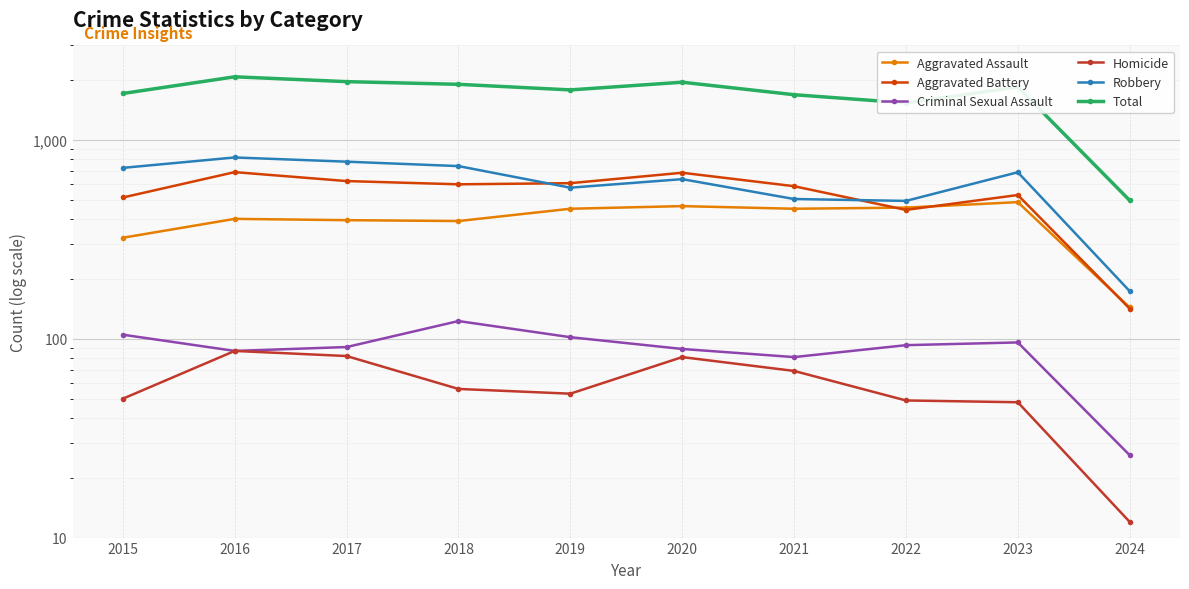

True or false: Criminal Sexual Assault and Total cross at least once.

False